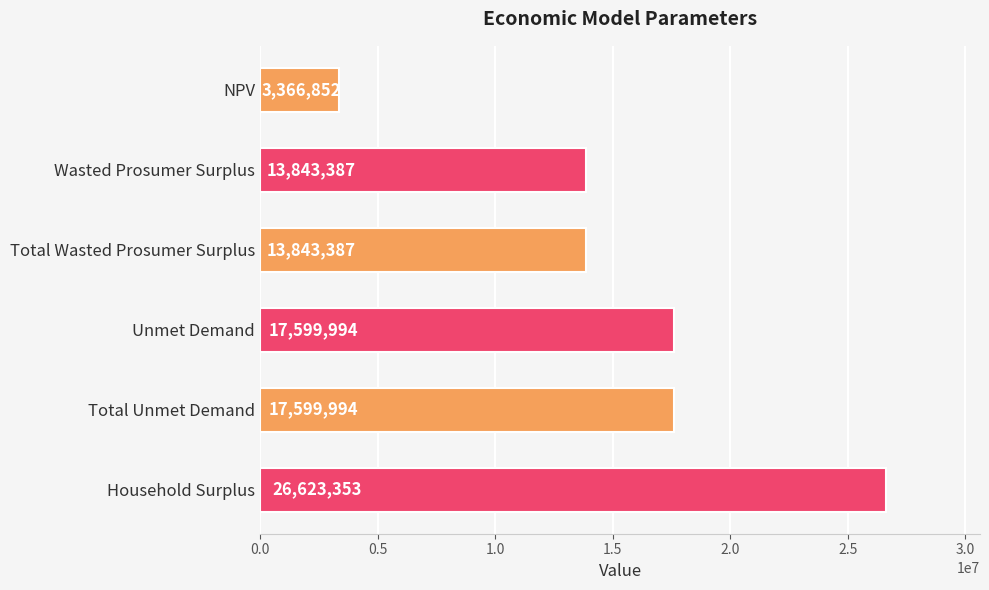

The chart shows a value of 30781202.7 at Unmet Demand. True or false?

False